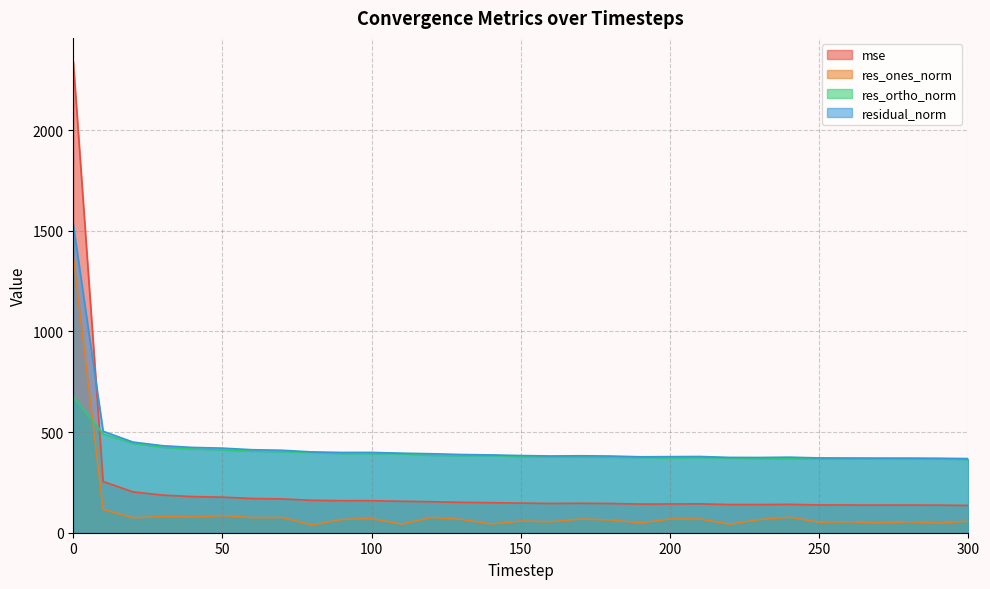

What is the spread (max minus min) of values at 120?

316.6